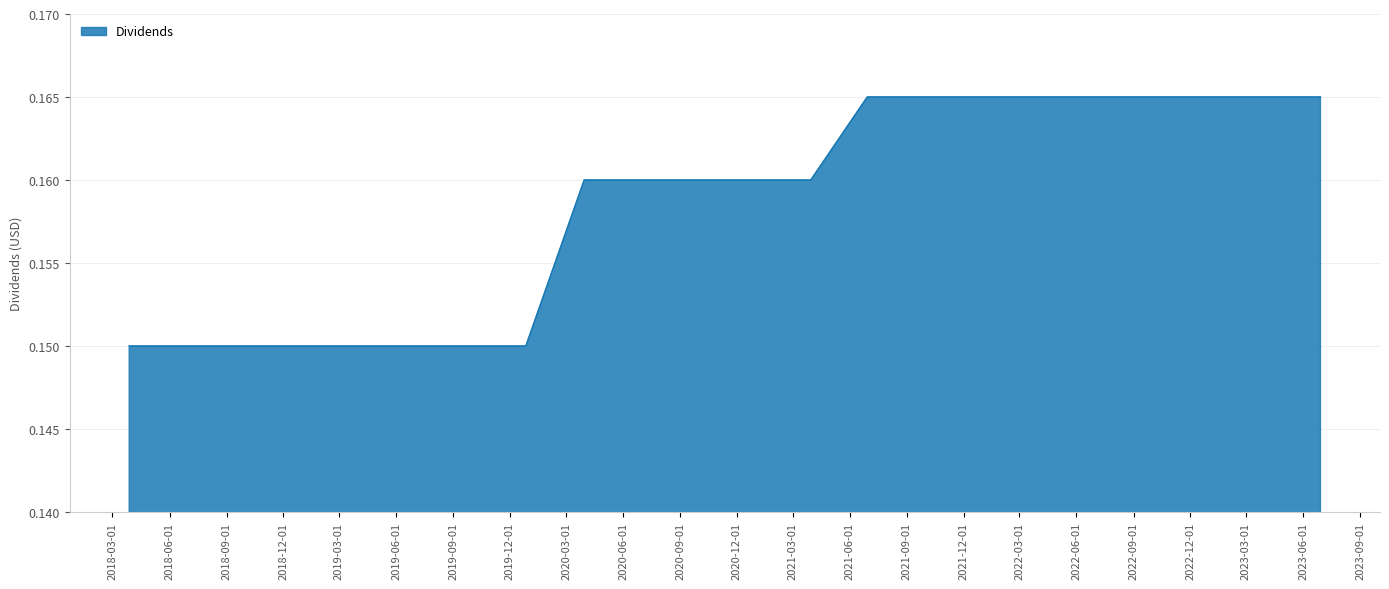

Is this an area chart (filled region under the line)?

Yes